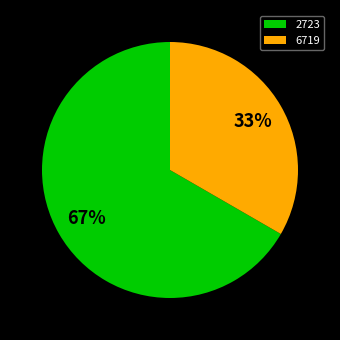

Is it true that 2723 is 52% of the pie?

False